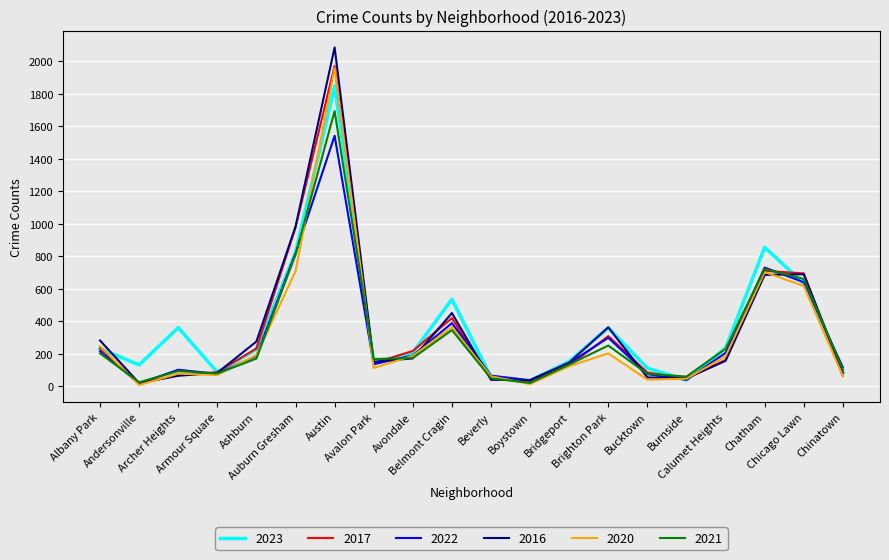

What are all the series names shown in the legend?

2023, 2017, 2022, 2016, 2020, 2021